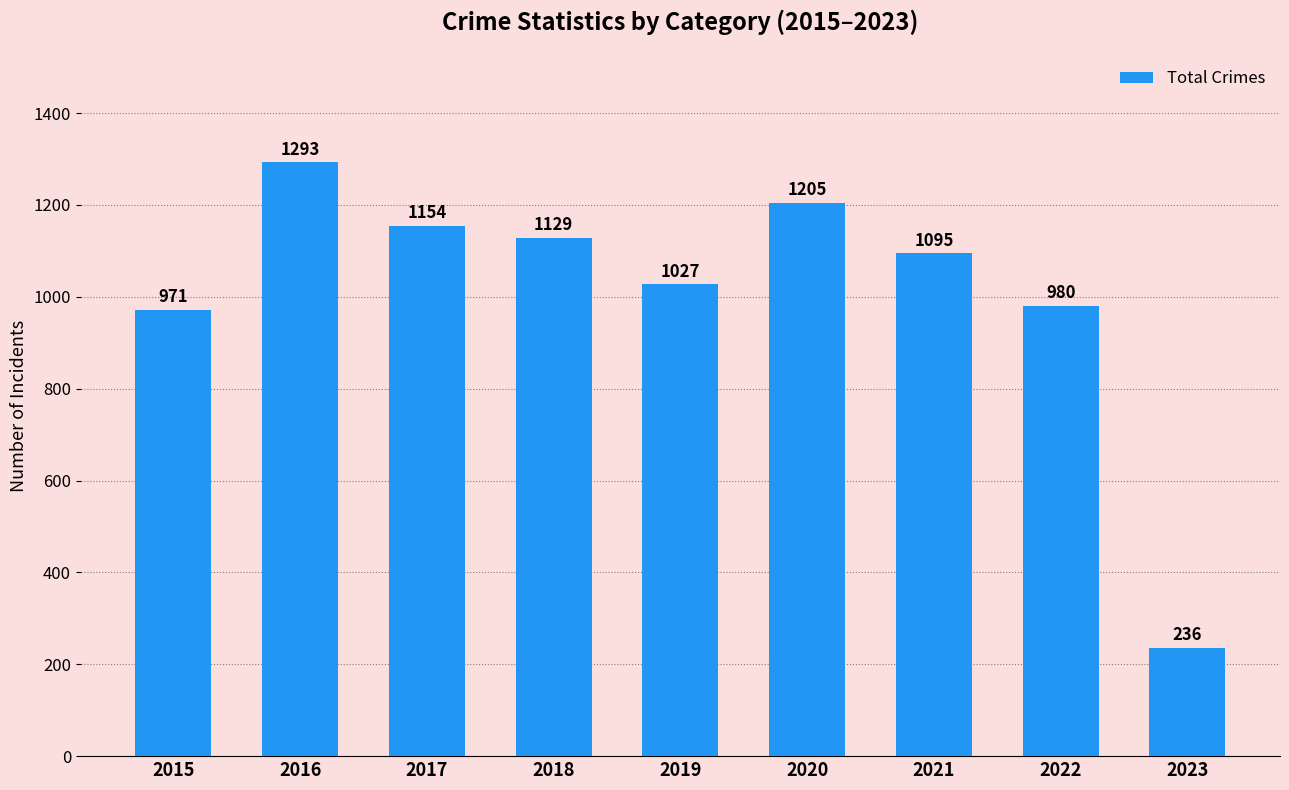

At which label does the data first exceed 1095?

2016